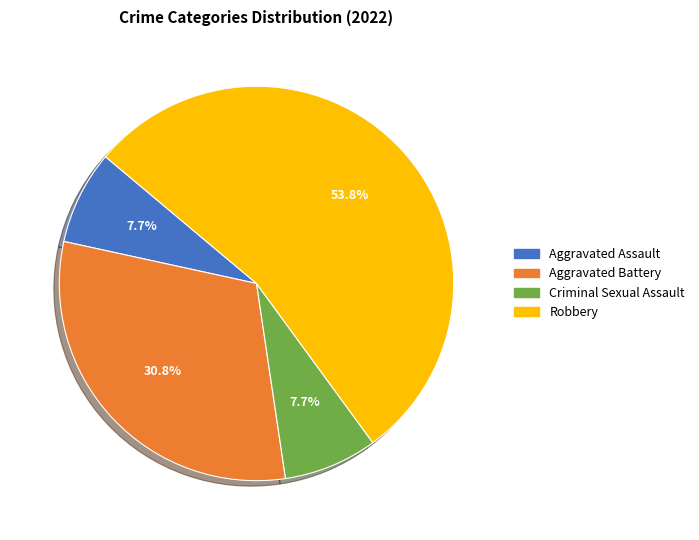

Do Robbery and Aggravated Battery together represent more than half of the pie?

Yes